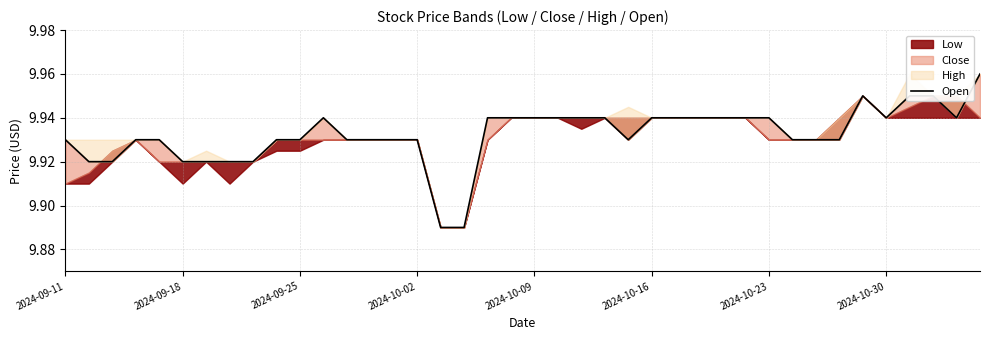

True or false: the data shows 13.3 at 2024-10-09.

False